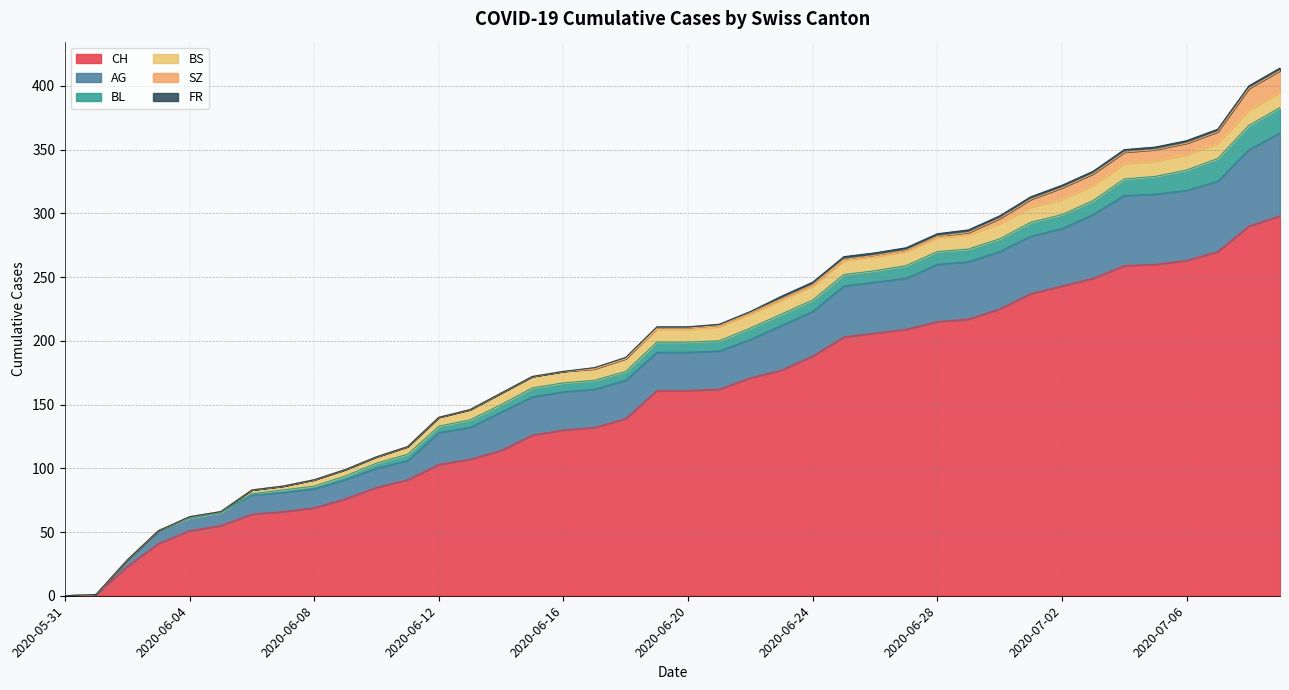

Reading right to left, what are all the values shown in this chart?

CH: 2020-07-09=298	2020-07-08=290	2020-07-07=270	2020-07-06=263	2020-07-05=260	2020-07-04=259	2020-07-03=249	2020-07-02=243	2020-07-01=237	2020-06-30=225	2020-06-29=217	2020-06-28=215	2020-06-27=209	2020-06-26=206	2020-06-25=203	2020-06-24=188	2020-06-23=177	2020-06-22=171	2020-06-21=162	2020-06-20=161	2020-06-19=161	2020-06-18=139	2020-06-17=132	2020-06-16=130	2020-06-15=126	2020-06-14=114	2020-06-13=107	2020-06-12=103	2020-06-11=91	2020-06-10=85	2020-06-09=76	2020-06-08=69	2020-06-07=66	2020-06-06=64	2020-06-05=55	2020-06-04=51	2020-06-03=41	2020-06-02=23	2020-06-01=1	2020-05-31=0
AG: 2020-07-09=65	2020-07-08=60	2020-07-07=55	2020-07-06=55	2020-07-05=55	2020-07-04=55	2020-07-03=50	2020-07-02=45	2020-07-01=45	2020-06-30=45	2020-06-29=45	2020-06-28=45	2020-06-27=40	2020-06-26=40	2020-06-25=40	2020-06-24=35	2020-06-23=35	2020-06-22=30	2020-06-21=30	2020-06-20=30	2020-06-19=30	2020-06-18=30	2020-06-17=30	2020-06-16=30	2020-06-15=30	2020-06-14=30	2020-06-13=25	2020-06-12=25	2020-06-11=15	2020-06-10=15	2020-06-09=15	2020-06-08=15	2020-06-07=15	2020-06-06=15	2020-06-05=10	2020-06-04=10	2020-06-03=10	2020-06-02=5	2020-06-01=0	2020-05-31=0
BL: 2020-07-09=20	2020-07-08=19	2020-07-07=18	2020-07-06=16	2020-07-05=14	2020-07-04=13	2020-07-03=11	2020-07-02=11	2020-07-01=11	2020-06-30=10	2020-06-29=10	2020-06-28=10	2020-06-27=10	2020-06-26=9	2020-06-25=9	2020-06-24=9	2020-06-23=9	2020-06-22=9	2020-06-21=8	2020-06-20=8	2020-06-19=8	2020-06-18=7	2020-06-17=7	2020-06-16=7	2020-06-15=7	2020-06-14=6	2020-06-13=6	2020-06-12=5	2020-06-11=5	2020-06-10=4	2020-06-09=3	2020-06-08=2	2020-06-07=2	2020-06-06=1	2020-06-05=0	2020-06-04=0	2020-06-03=0	2020-06-02=0	2020-06-01=0	2020-05-31=0
BS: 2020-07-09=12	2020-07-08=12	2020-07-07=12	2020-07-06=12	2020-07-05=12	2020-07-04=12	2020-07-03=12	2020-07-02=12	2020-07-01=12	2020-06-30=12	2020-06-29=11	2020-06-28=11	2020-06-27=11	2020-06-26=11	2020-06-25=11	2020-06-24=11	2020-06-23=11	2020-06-22=11	2020-06-21=11	2020-06-20=10	2020-06-19=10	2020-06-18=10	2020-06-17=9	2020-06-16=9	2020-06-15=9	2020-06-14=9	2020-06-13=8	2020-06-12=7	2020-06-11=6	2020-06-10=5	2020-06-09=5	2020-06-08=5	2020-06-07=3	2020-06-06=3	2020-06-05=1	2020-06-04=1	2020-06-03=0	2020-06-02=0	2020-06-01=0	2020-05-31=0
SZ: 2020-07-09=17	2020-07-08=17	2020-07-07=9	2020-07-06=9	2020-07-05=9	2020-07-04=9	2020-07-03=9	2020-07-02=9	2020-07-01=6	2020-06-30=4	2020-06-29=2	2020-06-28=1	2020-06-27=1	2020-06-26=1	2020-06-25=1	2020-06-24=1	2020-06-23=1	2020-06-22=1	2020-06-21=1	2020-06-20=1	2020-06-19=1	2020-06-18=0	2020-06-17=0	2020-06-16=0	2020-06-15=0	2020-06-14=0	2020-06-13=0	2020-06-12=0	2020-06-11=0	2020-06-10=0	2020-06-09=0	2020-06-08=0	2020-06-07=0	2020-06-06=0	2020-06-05=0	2020-06-04=0	2020-06-03=0	2020-06-02=0	2020-06-01=0	2020-05-31=0
FR: 2020-07-09=2	2020-07-08=2	2020-07-07=2	2020-07-06=2	2020-07-05=2	2020-07-04=2	2020-07-03=2	2020-07-02=2	2020-07-01=2	2020-06-30=2	2020-06-29=2	2020-06-28=2	2020-06-27=2	2020-06-26=2	2020-06-25=2	2020-06-24=2	2020-06-23=2	2020-06-22=1	2020-06-21=1	2020-06-20=1	2020-06-19=1	2020-06-18=1	2020-06-17=1	2020-06-16=0	2020-06-15=0	2020-06-14=0	2020-06-13=0	2020-06-12=0	2020-06-11=0	2020-06-10=0	2020-06-09=0	2020-06-08=0	2020-06-07=0	2020-06-06=0	2020-06-05=0	2020-06-04=0	2020-06-03=0	2020-06-02=0	2020-06-01=0	2020-05-31=0